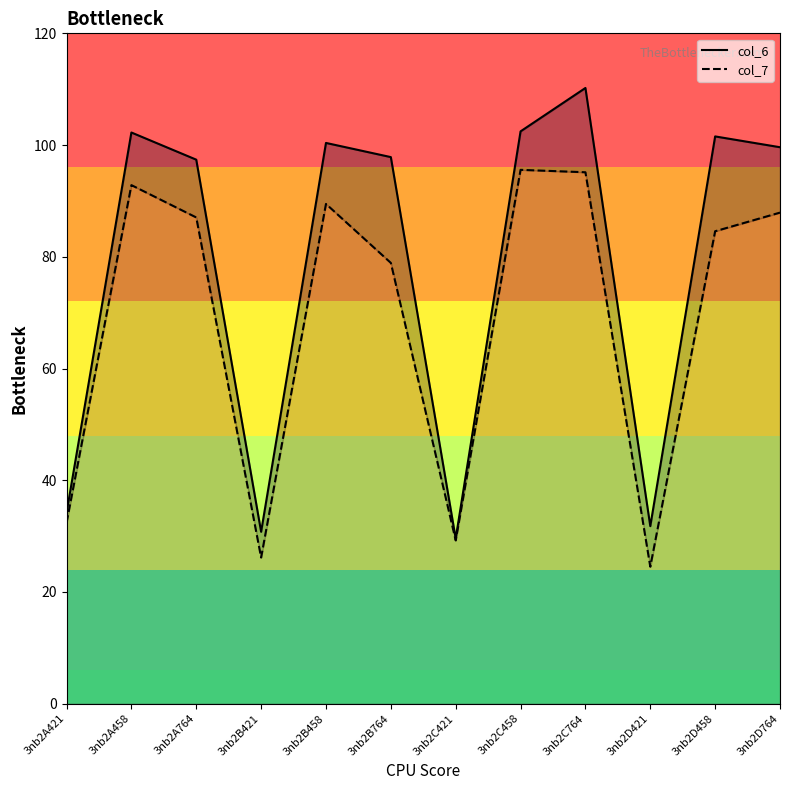

What are all the series names shown in the legend?

col_6, col_7